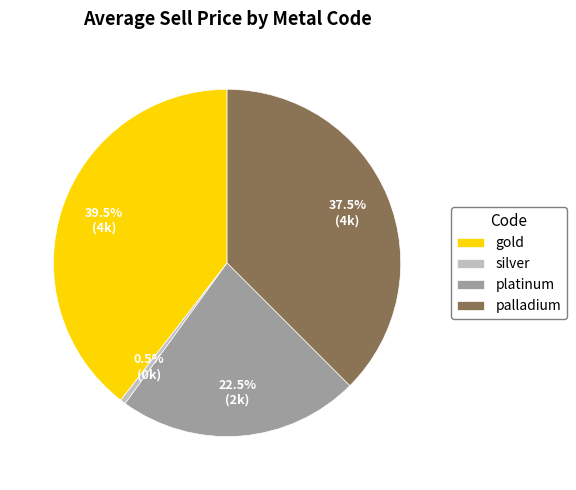

Which slice is the largest?

gold